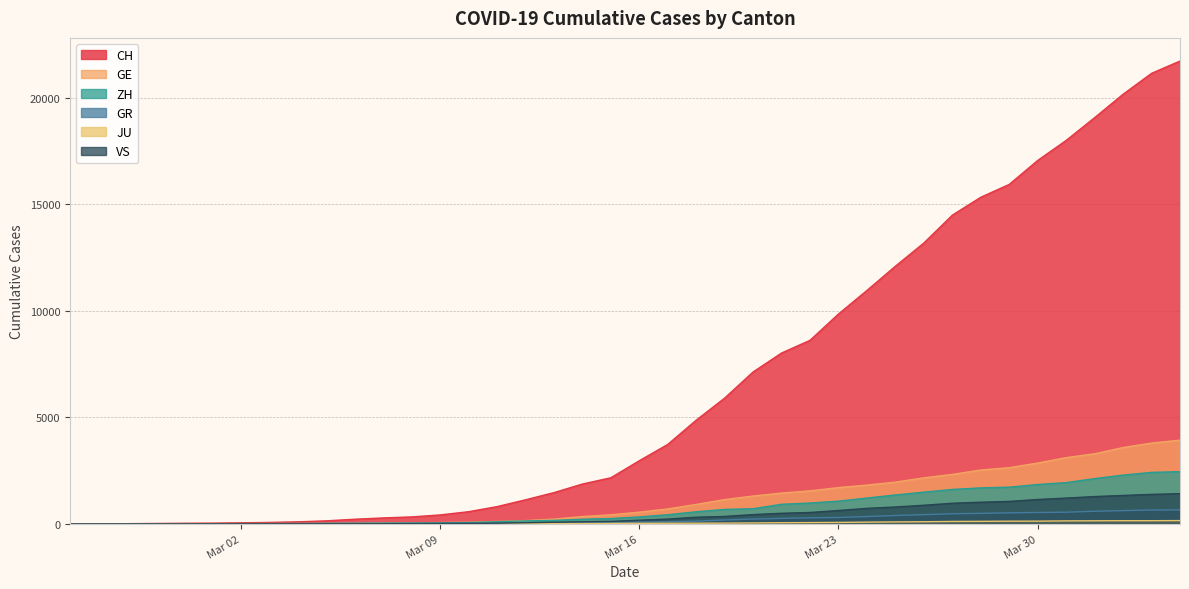

What is the approximate value of JU at 2020-02-29?

1